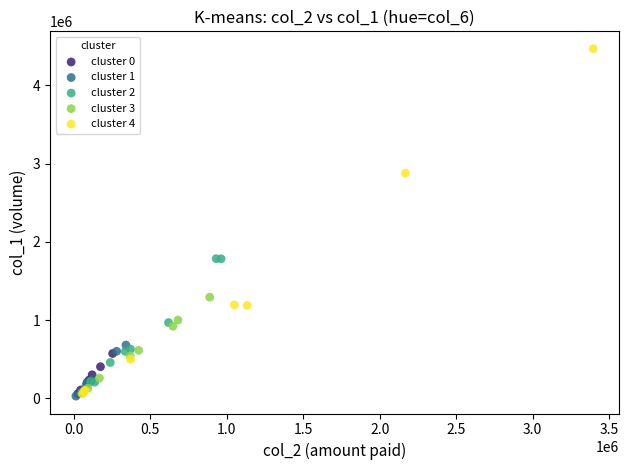

Which series contains the highest Y value?

cluster 4